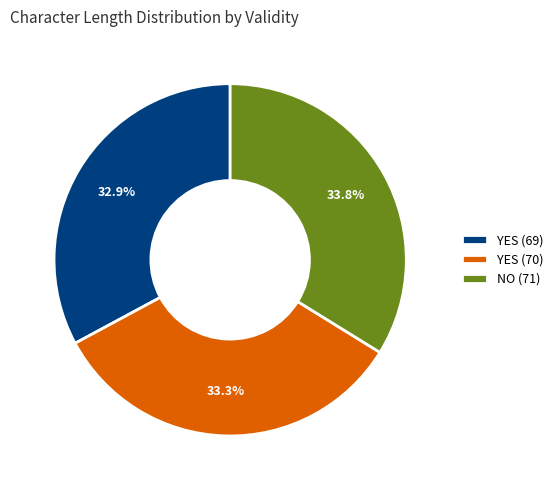

To the nearest percent, what is the average slice percentage?

33%